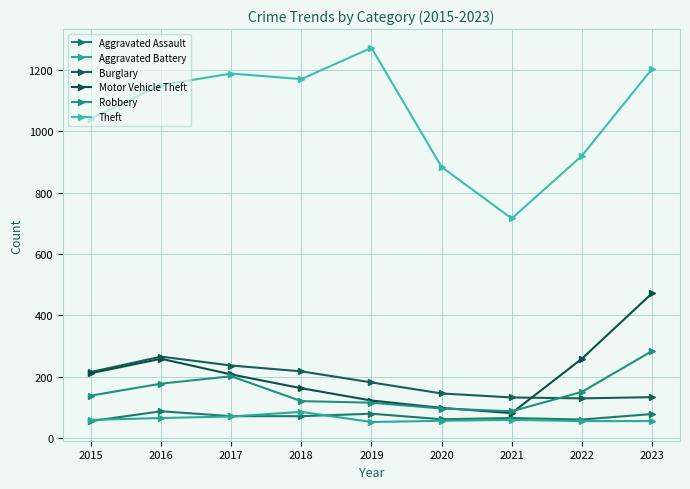

List the series in order of their peak value, lowest first.

Aggravated Battery, Aggravated Assault, Burglary, Robbery, Motor Vehicle Theft, Theft